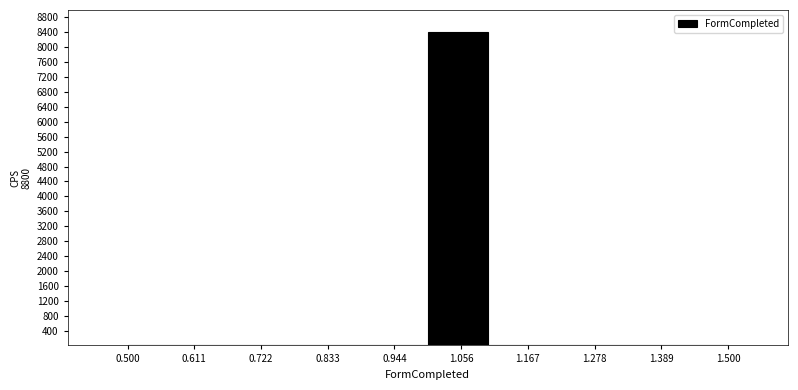

Reading left to right, list every bar in this chart as the range it spans on the x-axis followed by its height. The values are not printed on the chart, so give them approximately, as read against the axis.

0.5 to 0.6: 0
0.6 to 0.7: 0
0.7 to 0.8: 0
0.8 to 0.9: 0
0.9 to 1.0: 0
1.0 to 1.1: 8400
1.1 to 1.2: 0
1.2 to 1.3: 0
1.3 to 1.4: 0
1.4 to 1.5: 0